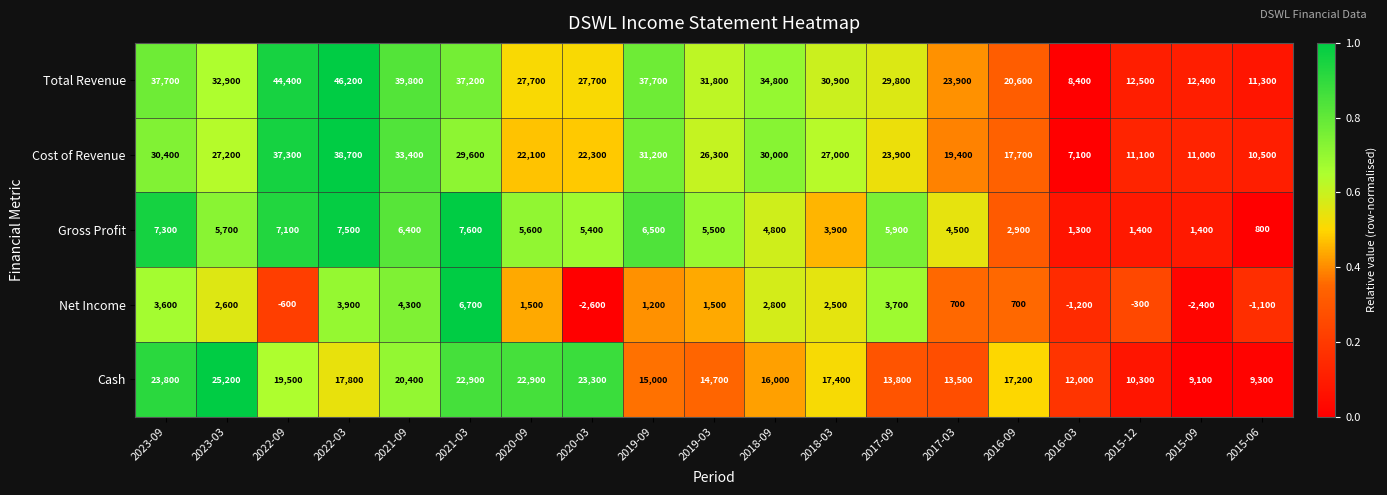

Rank the series by their maximum value, from highest to lowest.

Total Revenue, Cost of Revenue, Cash, Gross Profit, Net Income